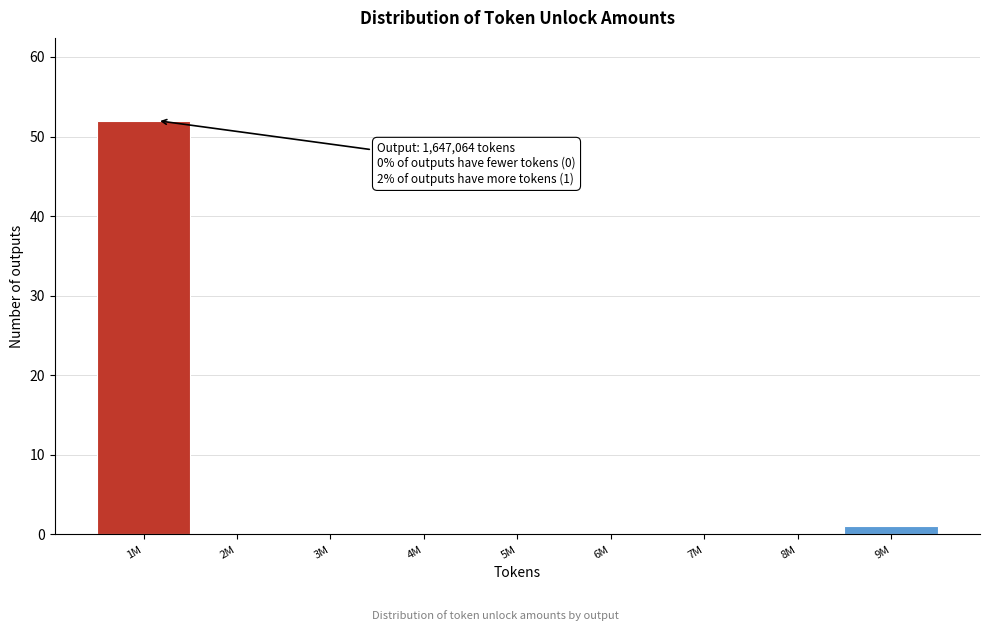

Reading right to left, list all the values displayed in this chart.

9M=1	8M=0	7M=0	6M=0	5M=0	4M=0	3M=0	2M=0	1M=52